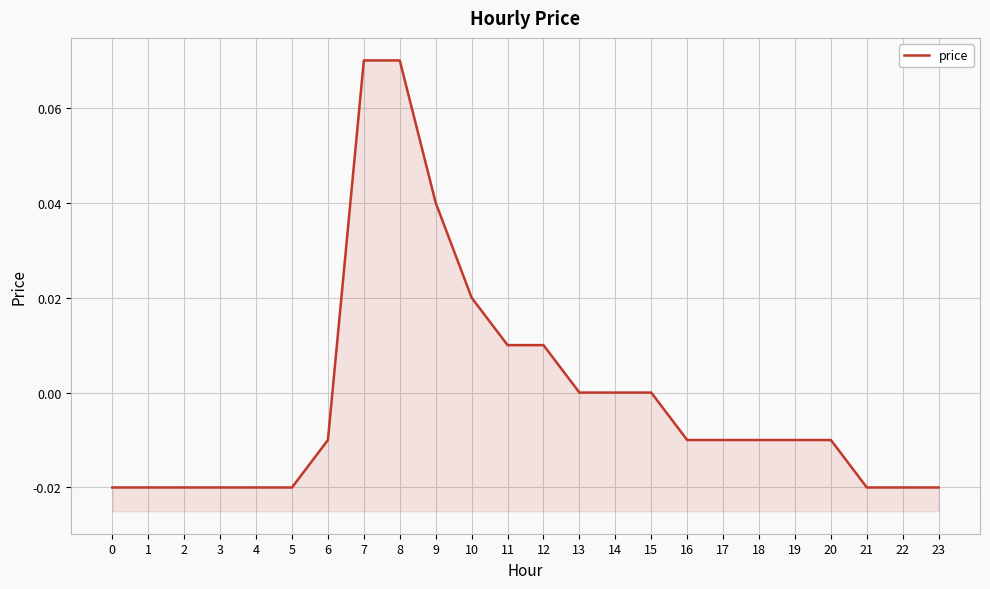

List the labels in order of value, largest first.

7, 8, 9, 10, 11, 12, 13, 14, 15, 6, 16, 17, 18, 19, 20, 0, 1, 2, 3, 4, 5, 21, 22, 23